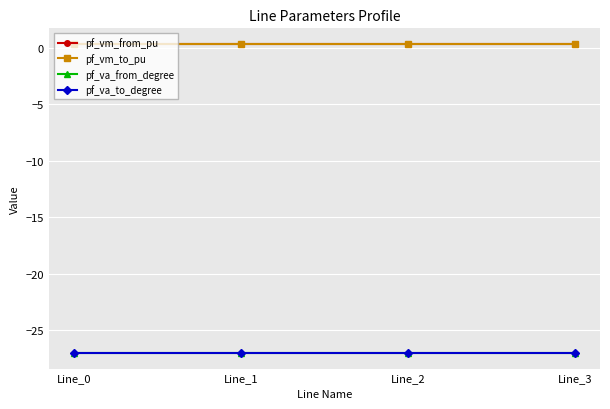

What is the smallest value displayed?

-27.0